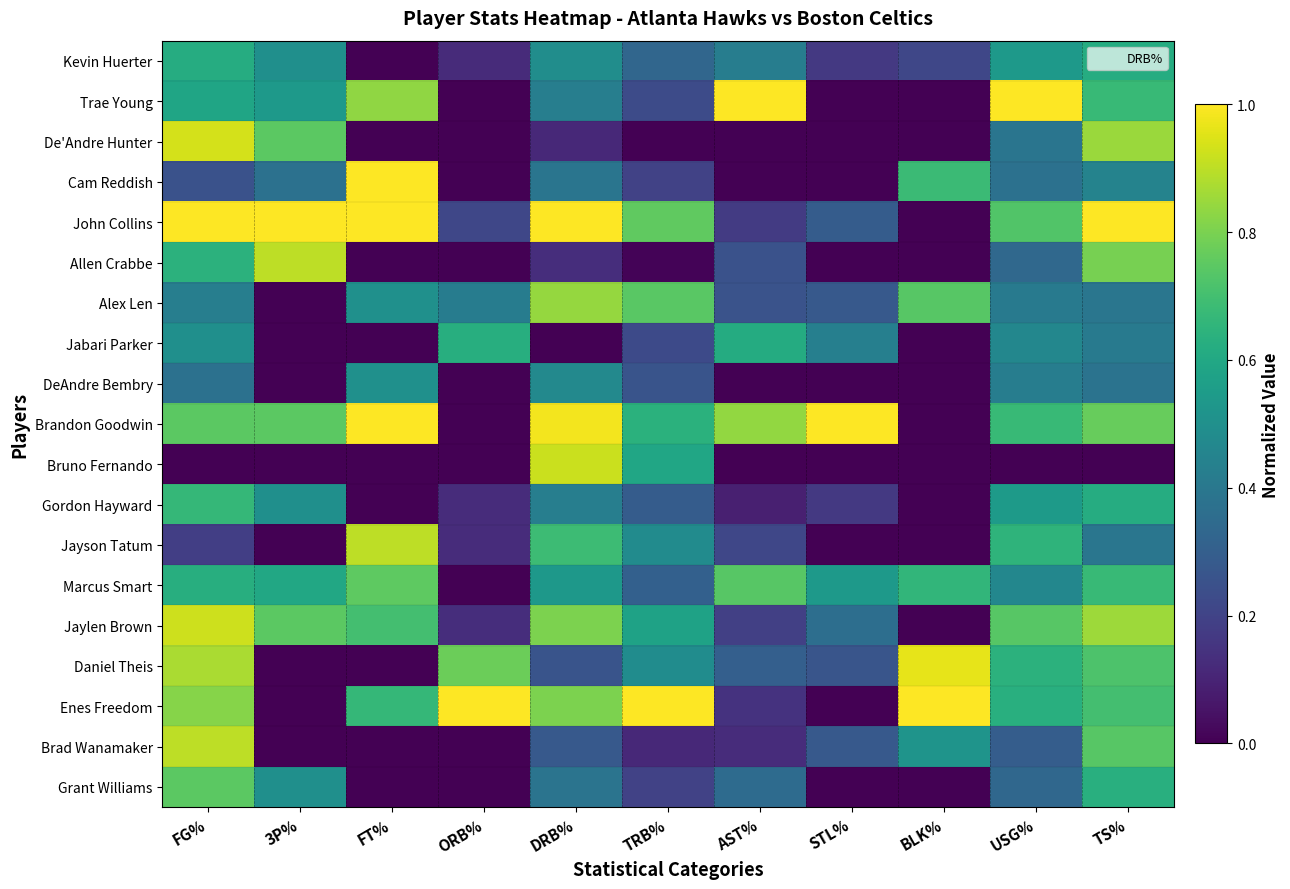

Reading left to right, extract all data points from this chart.

Kevin Huerter: FG%=0.6	3P%=0.5	FT%=0.0	ORB%=0.1	DRB%=0.5	TRB%=0.3	AST%=0.4	STL%=0.2	BLK%=0.2	USG%=0.5	TS%=0.6
Trae Young: FG%=0.6	3P%=0.5	FT%=0.8	ORB%=0.0	DRB%=0.4	TRB%=0.2	AST%=1.0	STL%=0.0	BLK%=0.0	USG%=1.0	TS%=0.7
De'Andre Hunter: FG%=0.9	3P%=0.7	FT%=0.0	ORB%=0.0	DRB%=0.1	TRB%=0.0	AST%=0.0	STL%=0.0	BLK%=0.0	USG%=0.4	TS%=0.8
Cam Reddish: FG%=0.3	3P%=0.4	FT%=1.0	ORB%=0.0	DRB%=0.4	TRB%=0.2	AST%=0.0	STL%=0.0	BLK%=0.7	USG%=0.4	TS%=0.4
John Collins: FG%=1.0	3P%=1.0	FT%=1.0	ORB%=0.2	DRB%=1.0	TRB%=0.8	AST%=0.2	STL%=0.3	BLK%=0.0	USG%=0.7	TS%=1.0
Allen Crabbe: FG%=0.6	3P%=0.9	FT%=0.0	ORB%=0.0	DRB%=0.1	TRB%=0.0	AST%=0.2	STL%=0.0	BLK%=0.0	USG%=0.3	TS%=0.8
Alex Len: FG%=0.4	3P%=0.0	FT%=0.5	ORB%=0.4	DRB%=0.8	TRB%=0.7	AST%=0.3	STL%=0.3	BLK%=0.7	USG%=0.4	TS%=0.4
Jabari Parker: FG%=0.5	3P%=0.0	FT%=0.0	ORB%=0.6	DRB%=0.0	TRB%=0.2	AST%=0.6	STL%=0.4	BLK%=0.0	USG%=0.5	TS%=0.4
DeAndre Bembry: FG%=0.4	3P%=0.0	FT%=0.5	ORB%=0.0	DRB%=0.5	TRB%=0.3	AST%=0.0	STL%=0.0	BLK%=0.0	USG%=0.4	TS%=0.4
Brandon Goodwin: FG%=0.7	3P%=0.7	FT%=1.0	ORB%=0.0	DRB%=1.0	TRB%=0.6	AST%=0.8	STL%=1.0	BLK%=0.0	USG%=0.7	TS%=0.8
Bruno Fernando: FG%=0.0	3P%=0.0	FT%=0.0	ORB%=0.0	DRB%=0.9	TRB%=0.6	AST%=0.0	STL%=0.0	BLK%=0.0	USG%=0.0	TS%=0.0
Gordon Hayward: FG%=0.7	3P%=0.5	FT%=0.0	ORB%=0.1	DRB%=0.4	TRB%=0.3	AST%=0.1	STL%=0.2	BLK%=0.0	USG%=0.5	TS%=0.6
Jayson Tatum: FG%=0.2	3P%=0.0	FT%=0.9	ORB%=0.1	DRB%=0.7	TRB%=0.5	AST%=0.2	STL%=0.0	BLK%=0.0	USG%=0.7	TS%=0.4
Marcus Smart: FG%=0.6	3P%=0.6	FT%=0.8	ORB%=0.0	DRB%=0.5	TRB%=0.3	AST%=0.7	STL%=0.5	BLK%=0.7	USG%=0.5	TS%=0.7
Jaylen Brown: FG%=0.9	3P%=0.7	FT%=0.7	ORB%=0.1	DRB%=0.8	TRB%=0.6	AST%=0.2	STL%=0.4	BLK%=0.0	USG%=0.7	TS%=0.9
Daniel Theis: FG%=0.9	3P%=0.0	FT%=0.0	ORB%=0.8	DRB%=0.3	TRB%=0.5	AST%=0.3	STL%=0.3	BLK%=1.0	USG%=0.6	TS%=0.7
Enes Freedom: FG%=0.8	3P%=0.0	FT%=0.7	ORB%=1.0	DRB%=0.8	TRB%=1.0	AST%=0.1	STL%=0.0	BLK%=1.0	USG%=0.6	TS%=0.7
Brad Wanamaker: FG%=0.9	3P%=0.0	FT%=0.0	ORB%=0.0	DRB%=0.3	TRB%=0.1	AST%=0.1	STL%=0.3	BLK%=0.5	USG%=0.3	TS%=0.7
Grant Williams: FG%=0.7	3P%=0.5	FT%=0.0	ORB%=0.0	DRB%=0.4	TRB%=0.2	AST%=0.3	STL%=0.0	BLK%=0.0	USG%=0.3	TS%=0.6